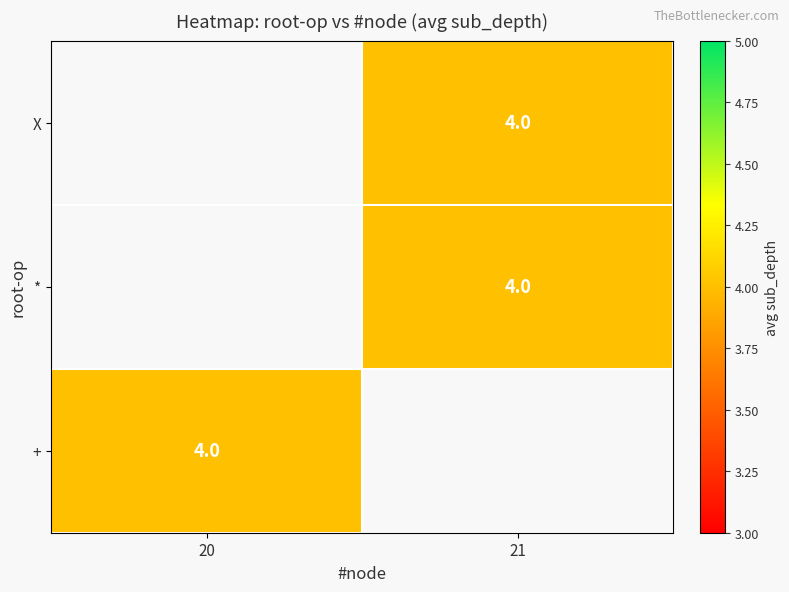

Rank the series by their maximum value, from lowest to highest.

X, *, +